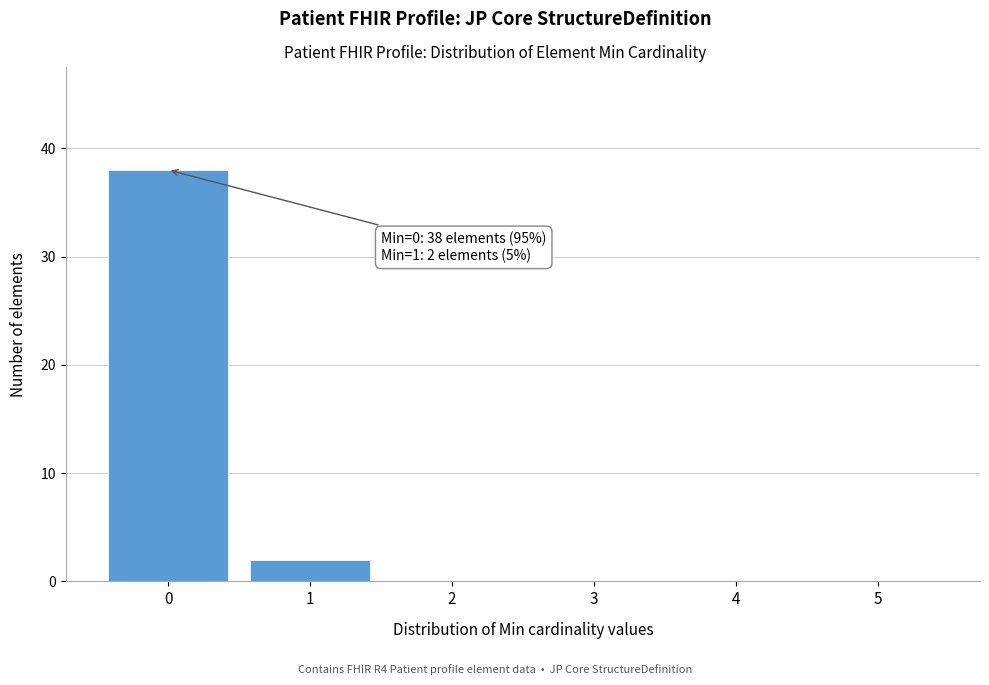

Which range on the x-axis has the tallest bar?

-0.5 to 0.5